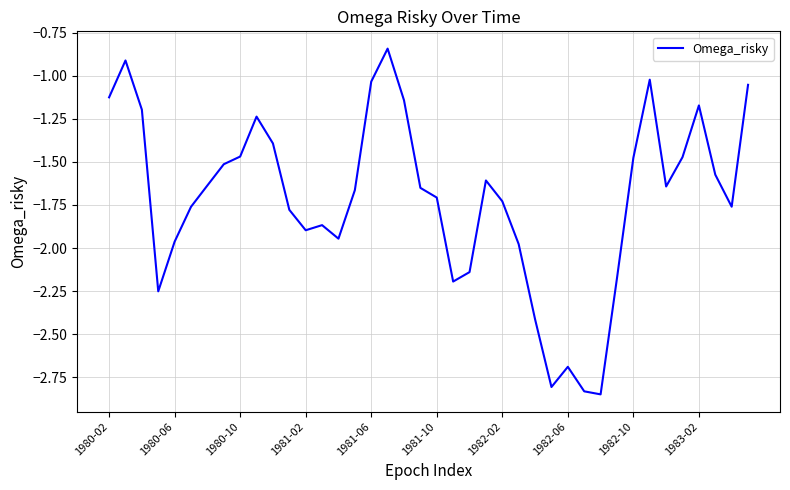

What is the difference between the maximum and minimum values?

2.0